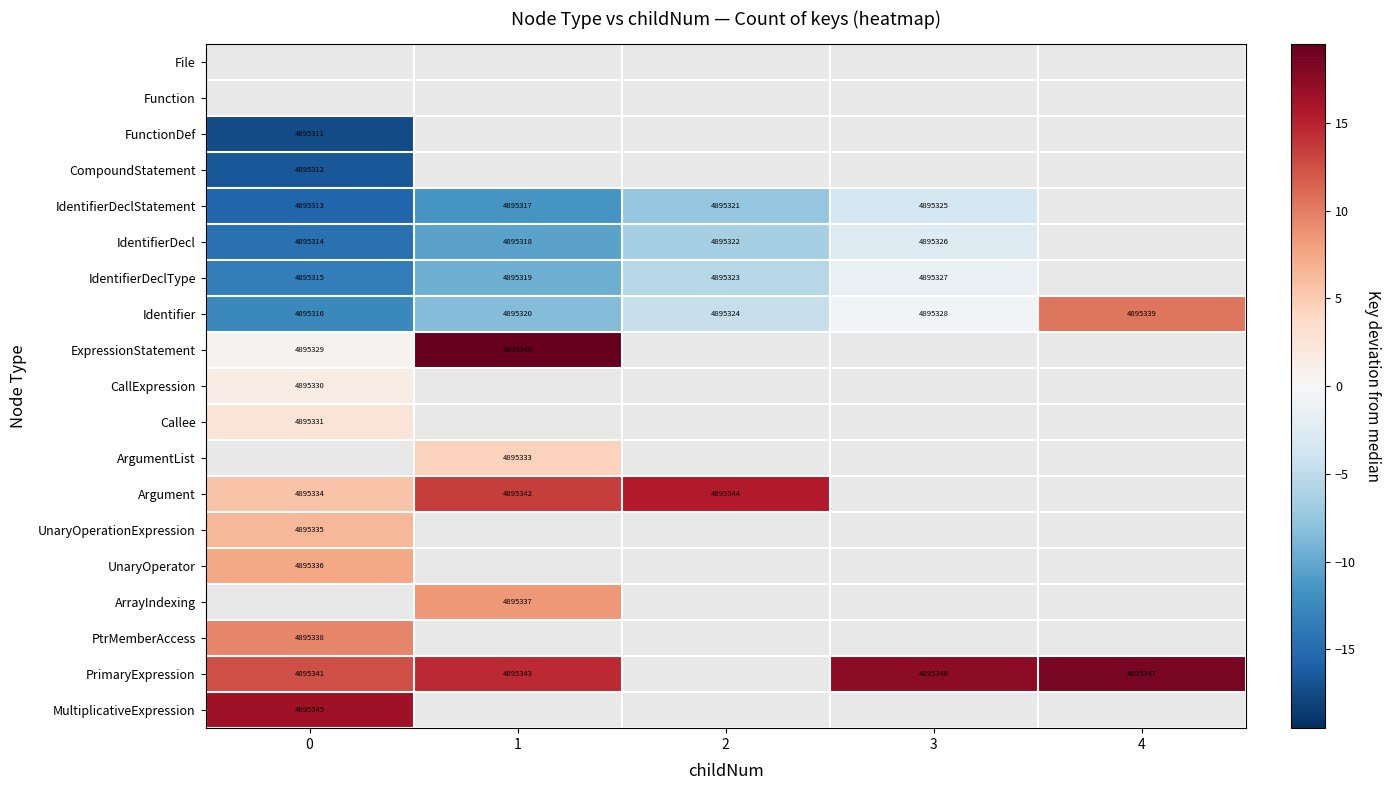

The ExpressionStatement series shows 4895329.0 at 0. True or false?

True